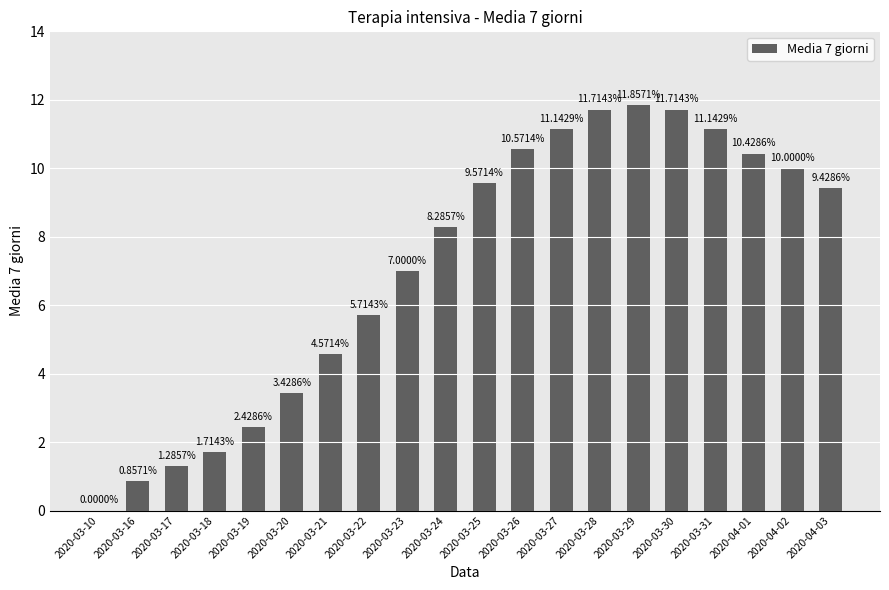

What is the sum of the values at 2020-03-22 and 2020-03-18?

7.4